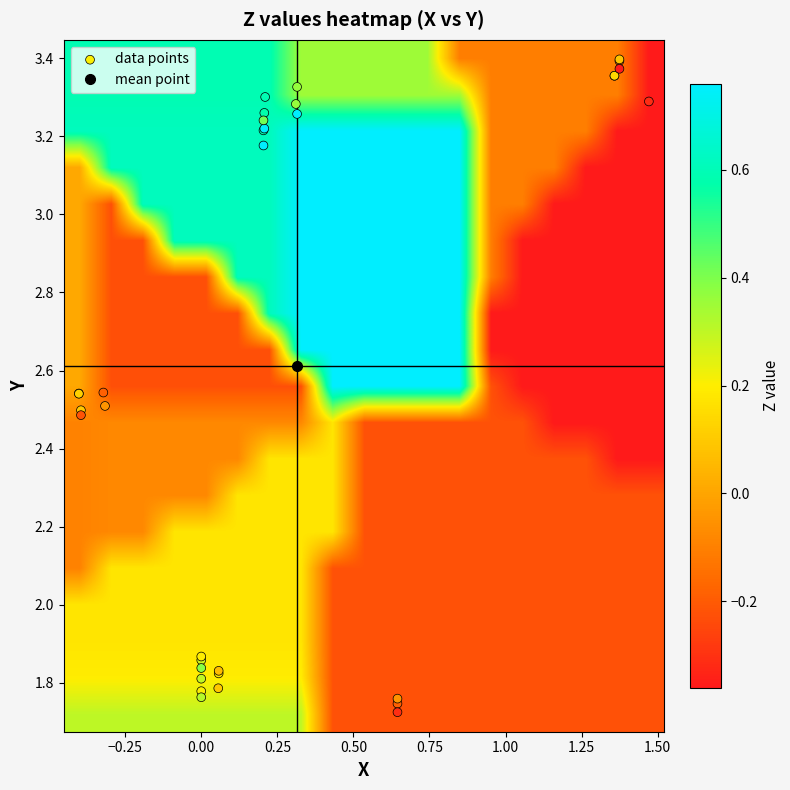

Reading right to left, list all the values displayed in this chart.

X: 32=1.4	31=1.5	30=0.3	29=0.3	28=0.2	27=-0.3	26=-0.4	25=0.6	24=0.0	23=0.1	22=0.1	21=1.4	20=1.4	19=0.3	18=0.2	17=0.2	16=-0.4	15=-0.4	14=0.6	13=0.0	12=0.0	11=0.0	10=1.4	9=1.4	8=0.2	7=0.2	6=0.2	5=-0.4	4=-0.3	3=0.6	2=0.0	1=0.1	0=0.0
Y: 32=3.4	31=3.3	30=3.3	29=3.3	28=3.2	27=2.5	26=2.5	25=1.7	24=1.9	23=1.8	22=1.8	21=3.4	20=3.4	19=3.3	18=3.2	17=3.2	16=2.5	15=2.5	14=1.8	13=1.8	12=1.8	11=1.8	10=3.4	9=3.4	8=3.3	7=3.3	6=3.2	5=2.5	4=2.5	3=1.7	2=1.9	1=1.8	0=1.8
Z: 32=-0.4	31=-0.4	30=0.3	29=0.3	28=0.4	27=-0.2	26=-0.3	25=-0.4	24=0.2	23=0.0	22=0.1	21=0.1	20=0.1	19=0.8	18=0.8	17=0.8	16=0.1	15=0.1	14=-0.1	13=0.4	12=0.3	11=0.3	10=-0.2	9=-0.1	8=0.6	7=0.6	6=0.6	5=-0.1	4=-0.1	3=-0.2	2=0.3	1=0.2	0=0.2